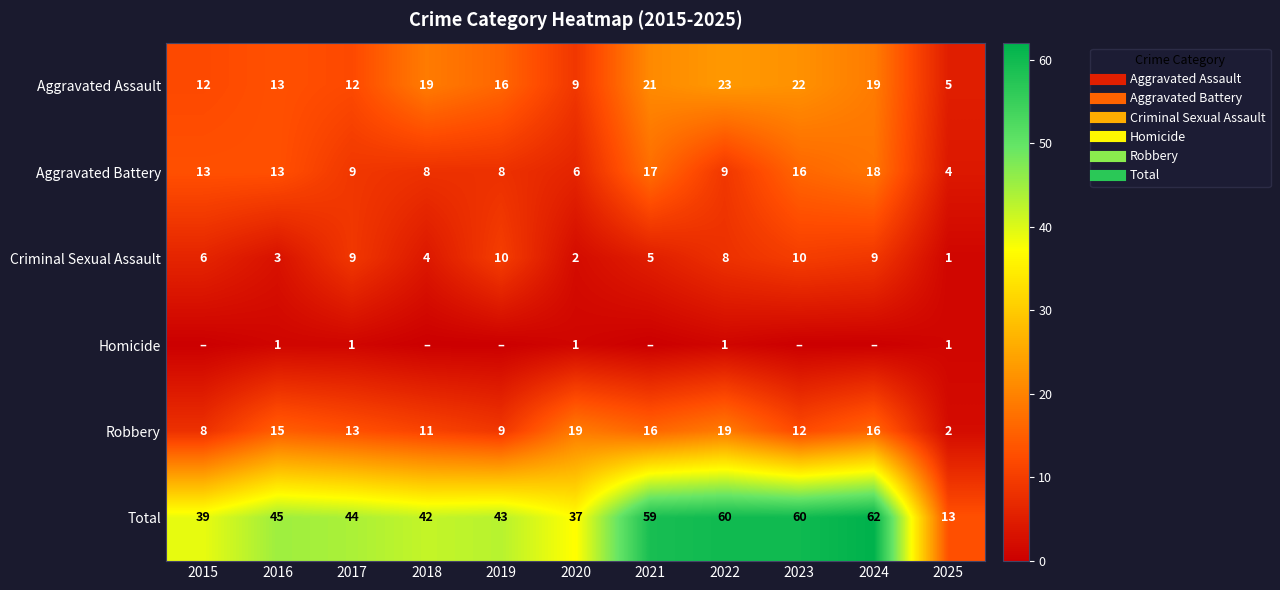

How many values in the Criminal Sexual Assault series are below 6?

5